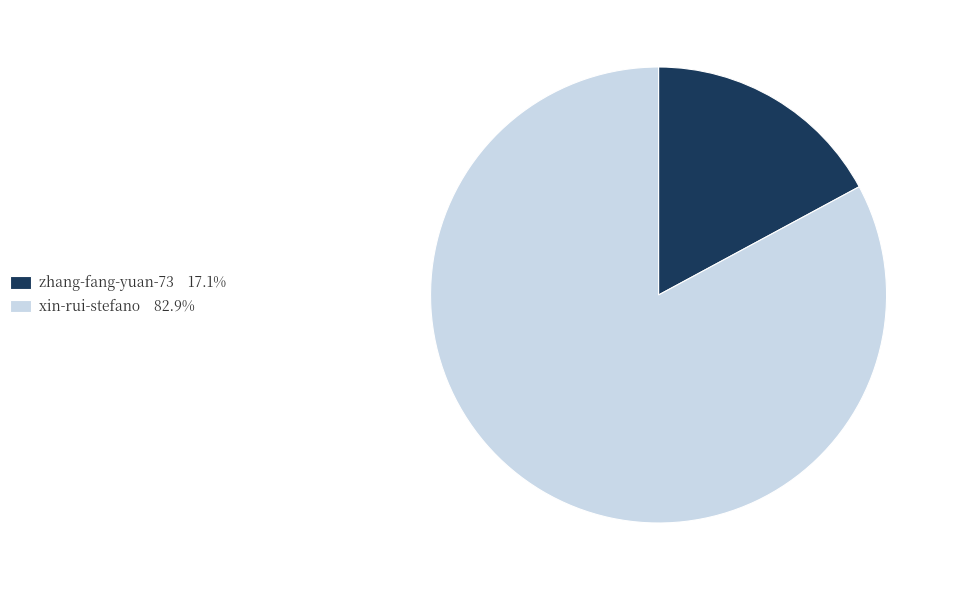

Does any single category account for the majority?

Yes